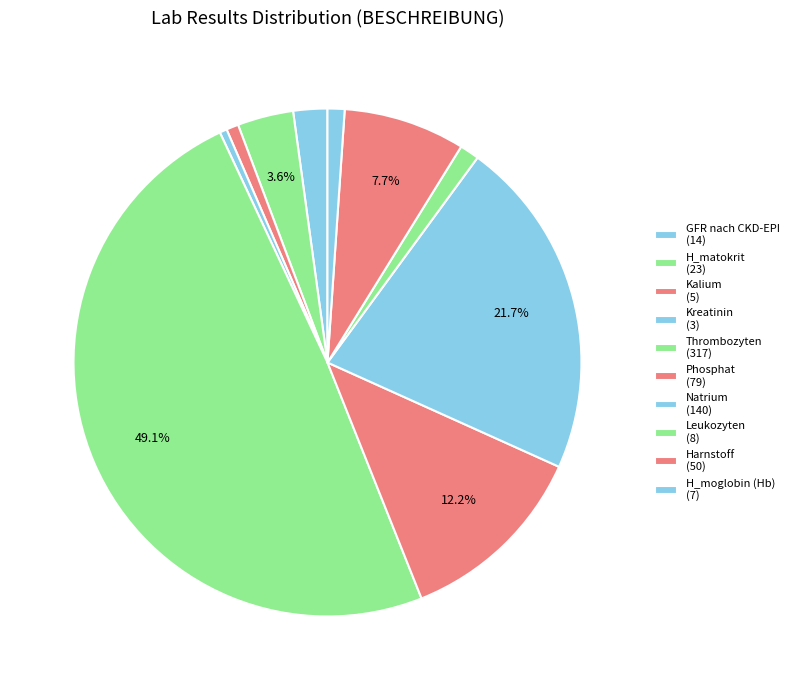

Does Phosphat account for over 50% of the chart?

No